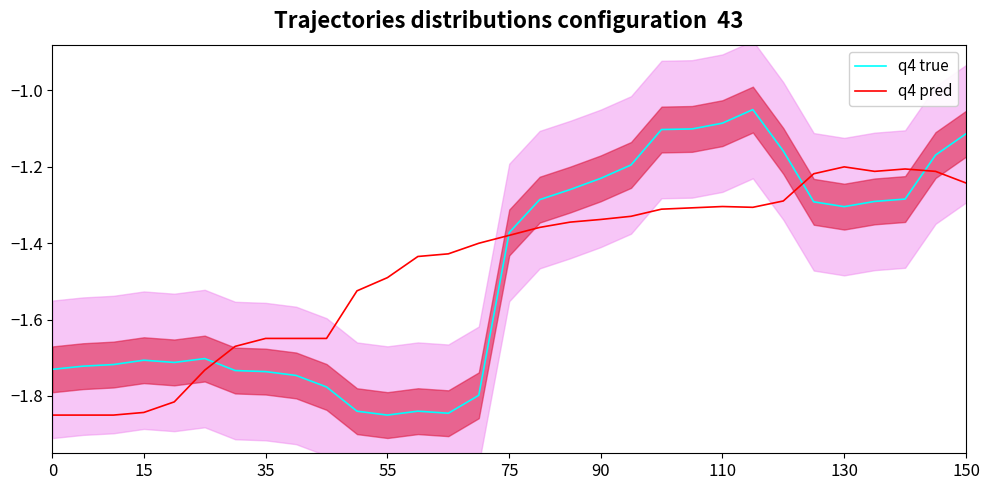

Is the value of q4 pred at 15 greater than the value of q4 true at 110?

No